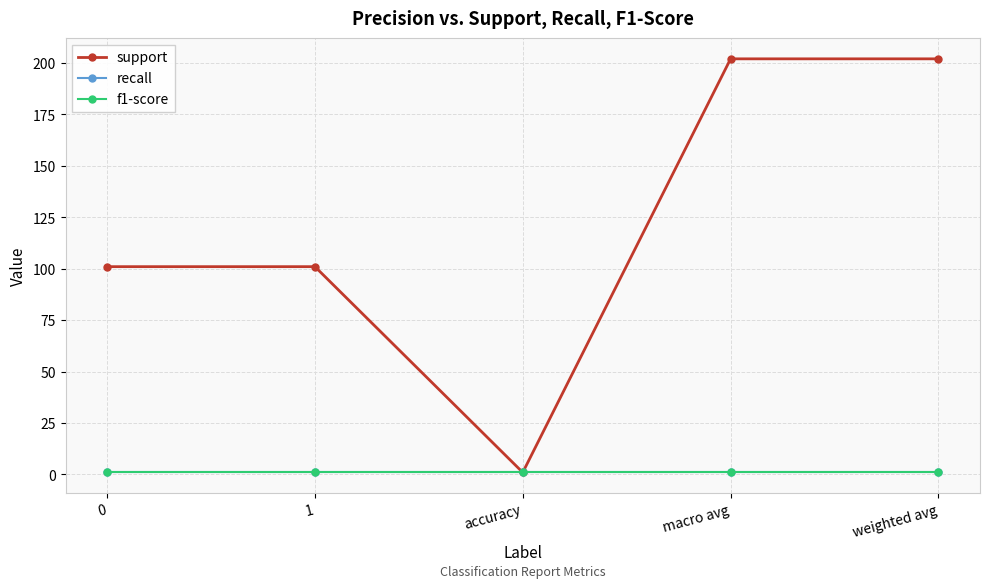

Rank the series by their maximum value, from highest to lowest.

support, recall, f1-score